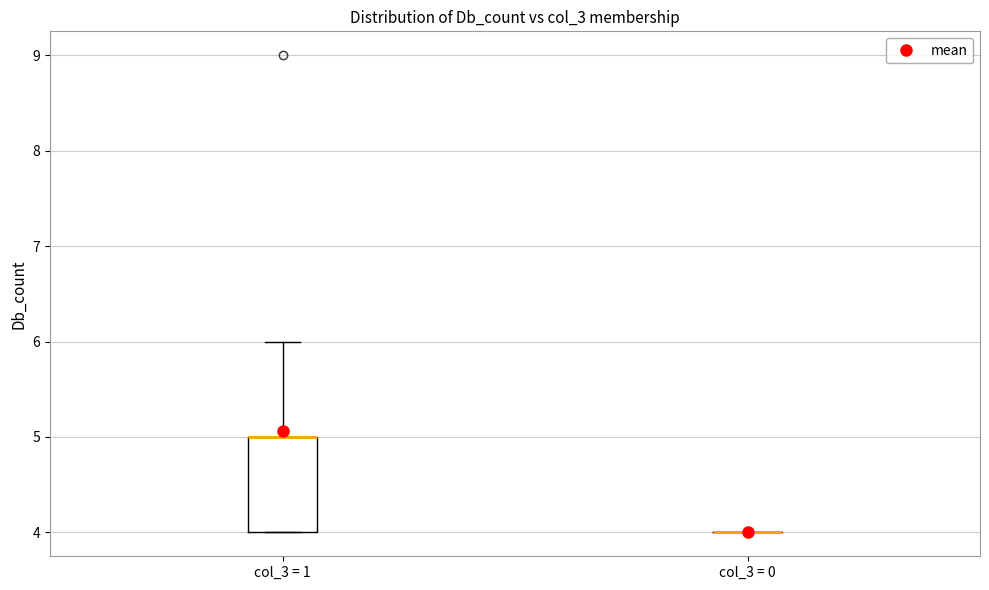

Comparing the boxes themselves (not the whiskers), which one is the tallest?

col_3 = 1